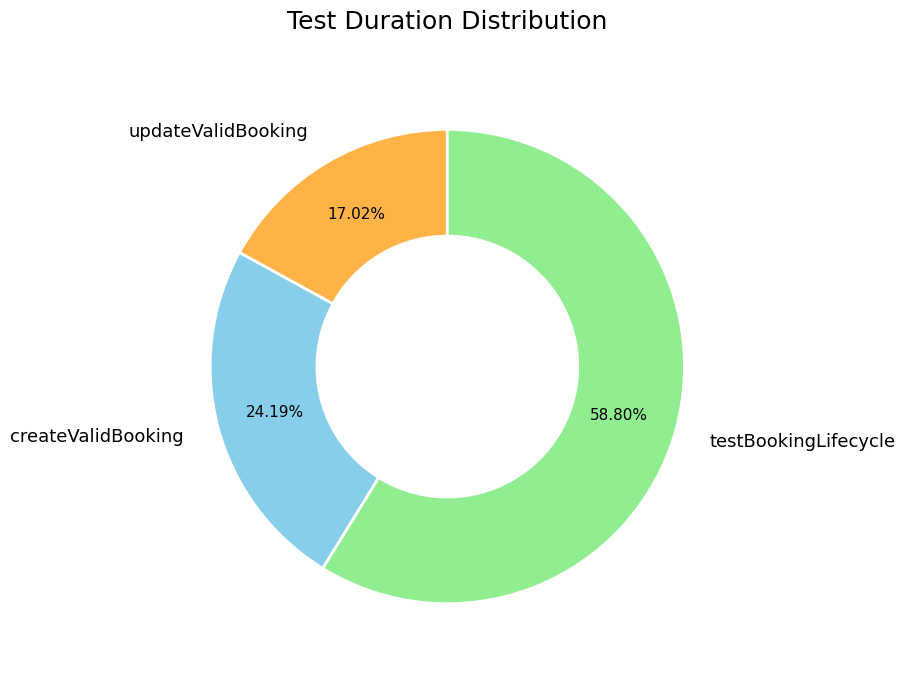

What percentage do updateValidBooking and createValidBooking together represent?

41.2%